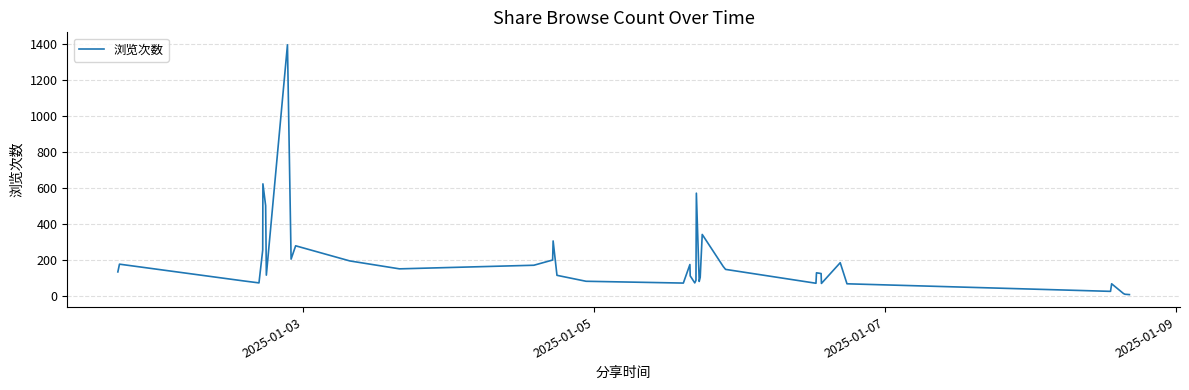

What is the greatest value displayed?

1395